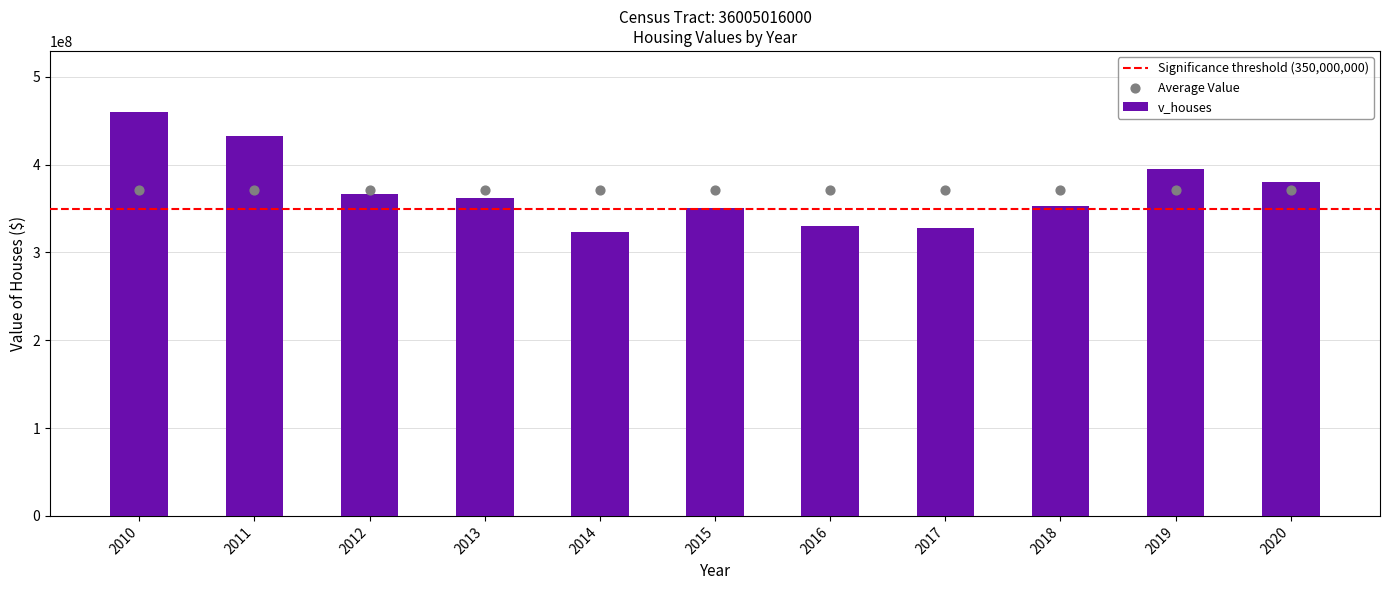

Approximately how many times larger is the value at 2018 compared to 2020?

0.9